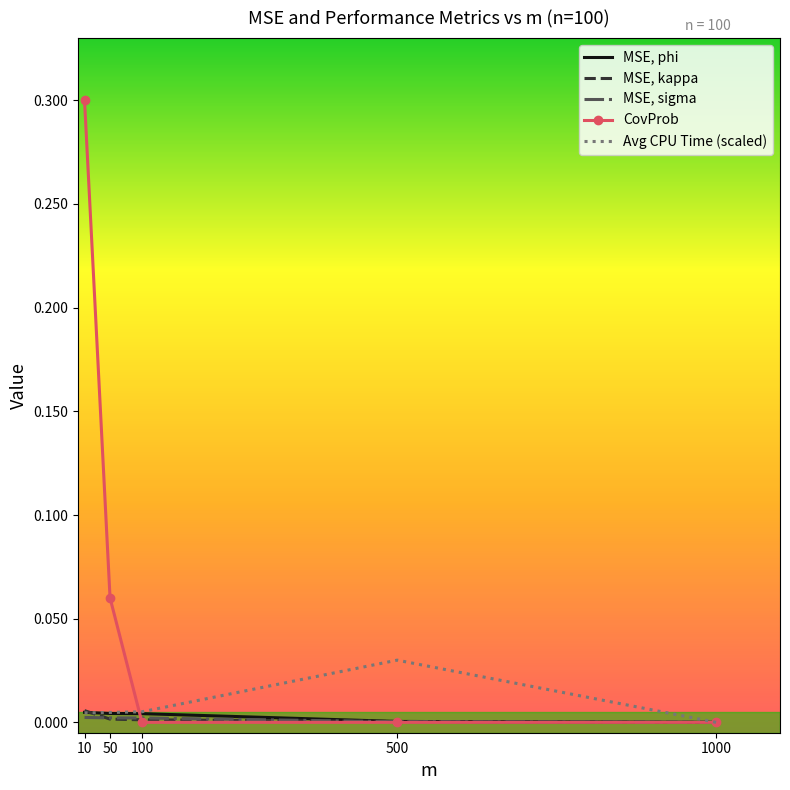

Count the number of categories in the chart.

5